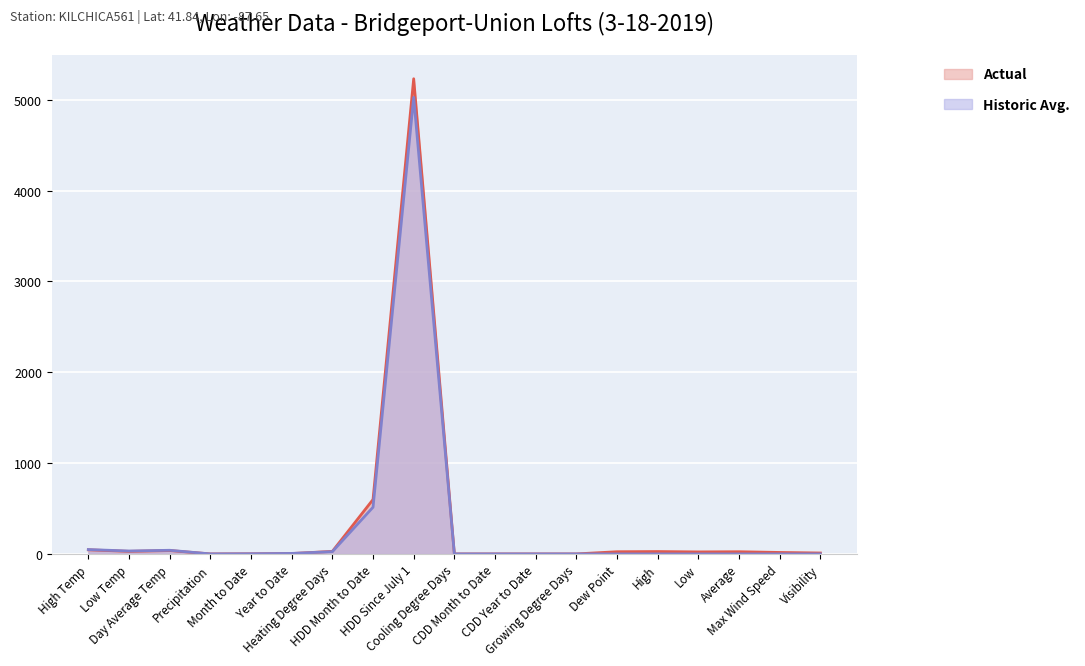

How many values in Historic Avg. are above zero?

9